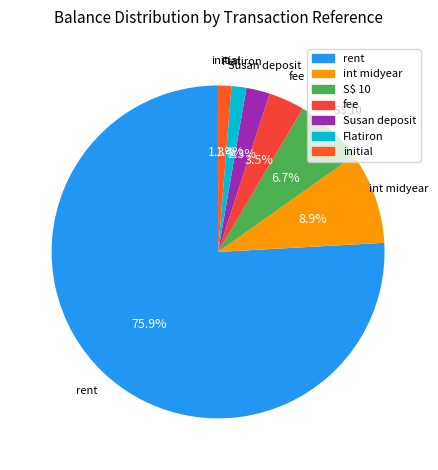

Count the number of slices in the pie.

7